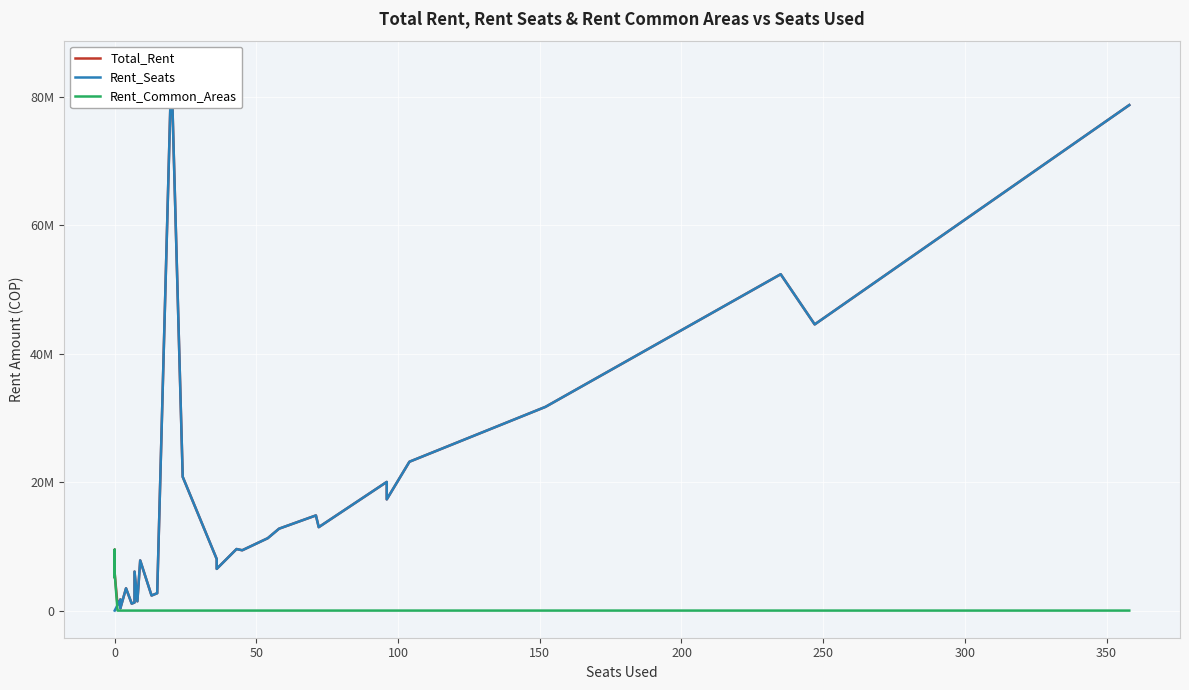

What is the sum of all Rent_Common_Areas values?

62984129.6